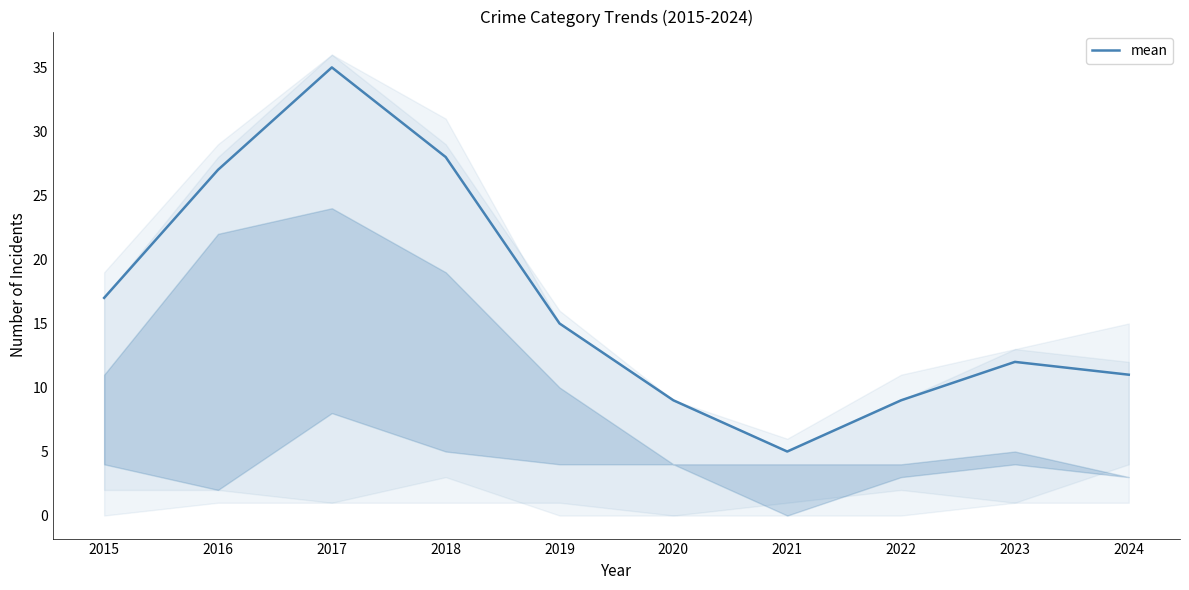

Count the number of data series in this chart.

1